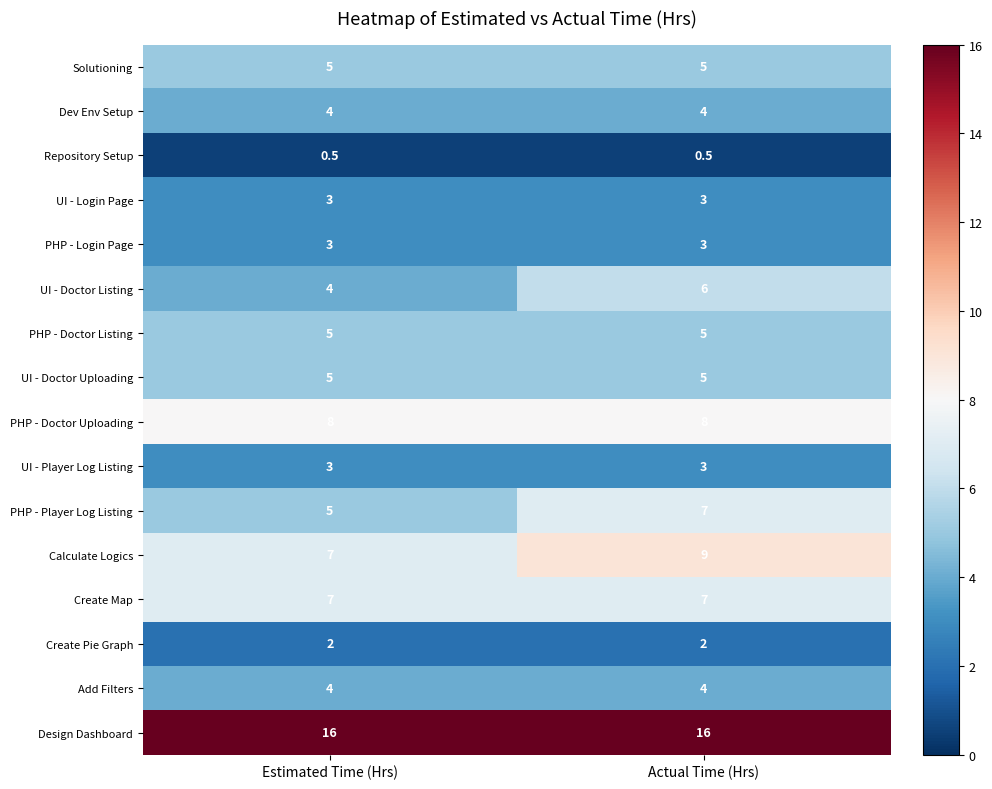

What is the difference between the highest and lowest values at Actual Time (Hrs)?

15.5